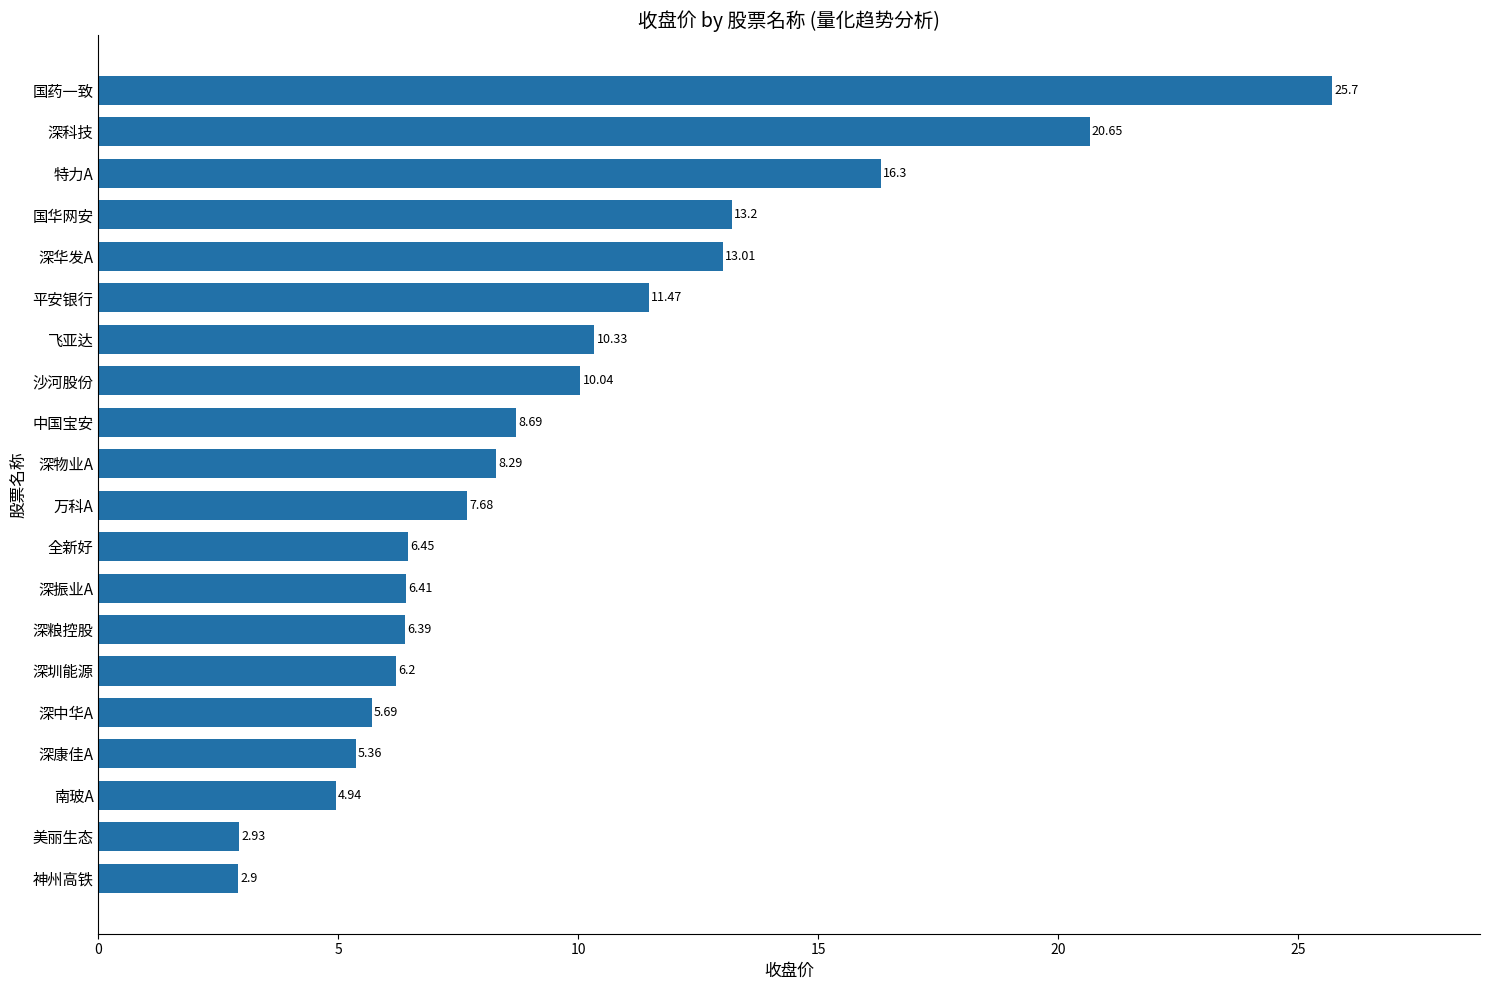

What is the smallest value displayed?

2.9